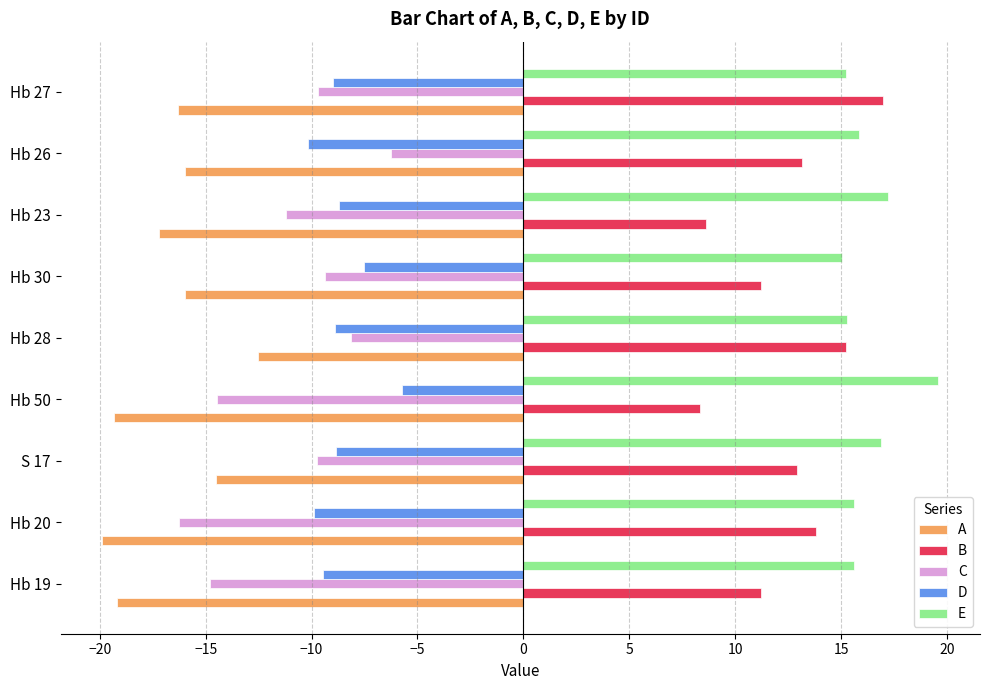

What is the approximate value of A at Hb 28?

-12.5